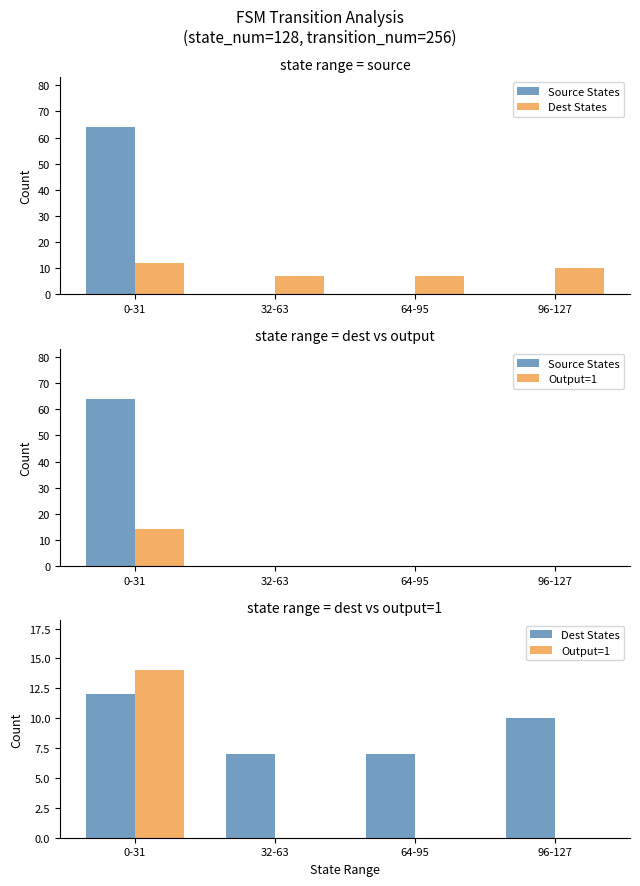

What is the sum of all Source States values?

64